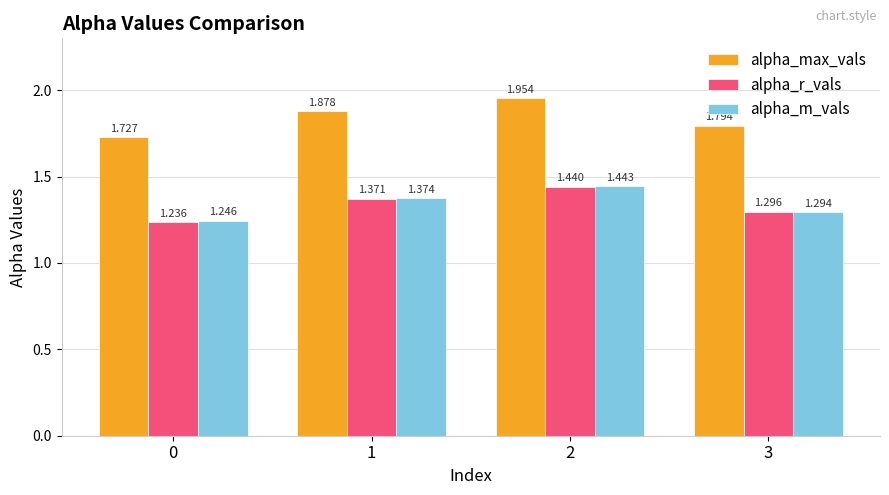

Is the value of alpha_max_vals at 1 greater than the value of alpha_r_vals at 1?

Yes